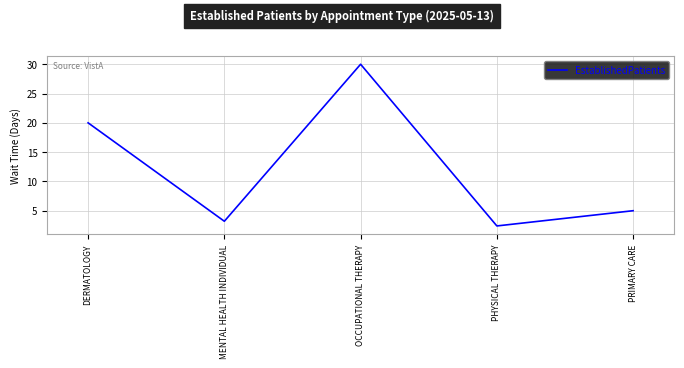

What position from the right is OCCUPATIONAL THERAPY?

3